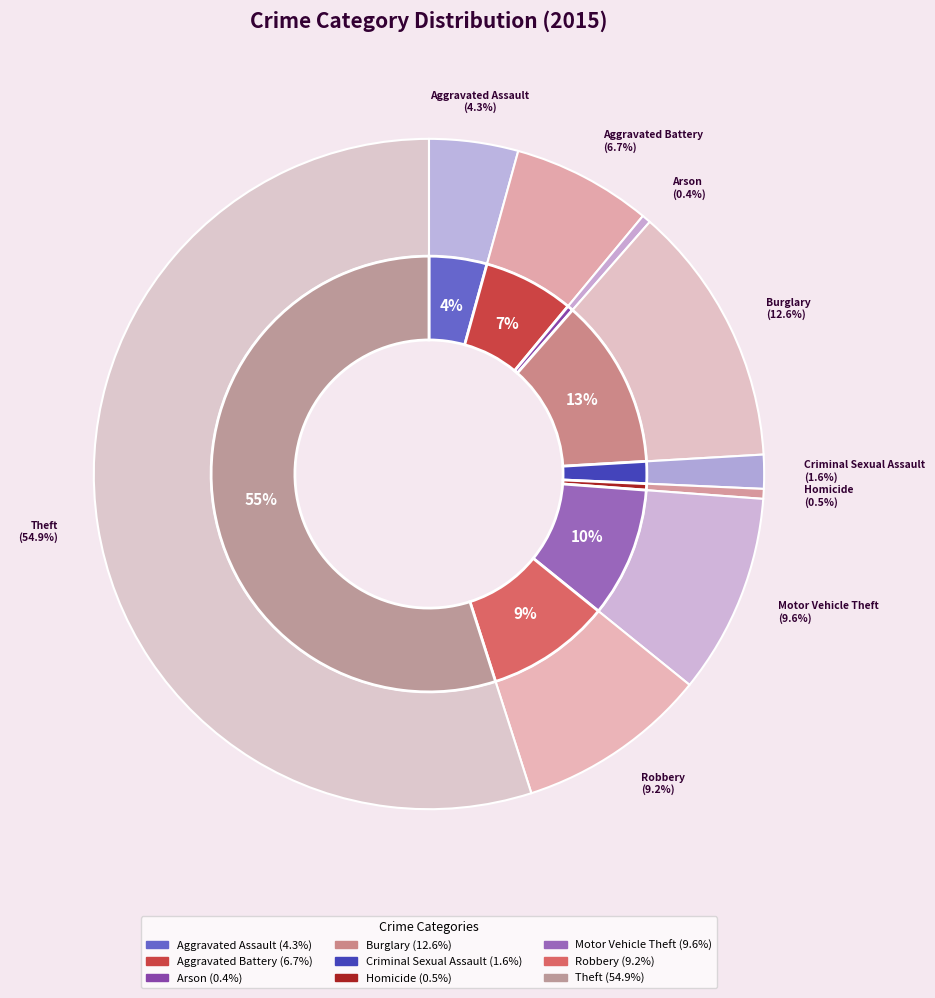

To the nearest percent, what percentage of the pie is Aggravated Assault?

4%